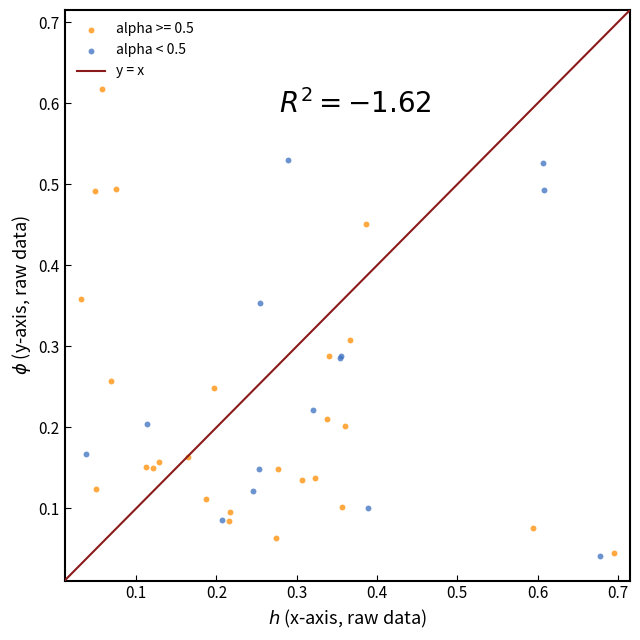

Which series has the widest spread of Y values?

alpha >= 0.5